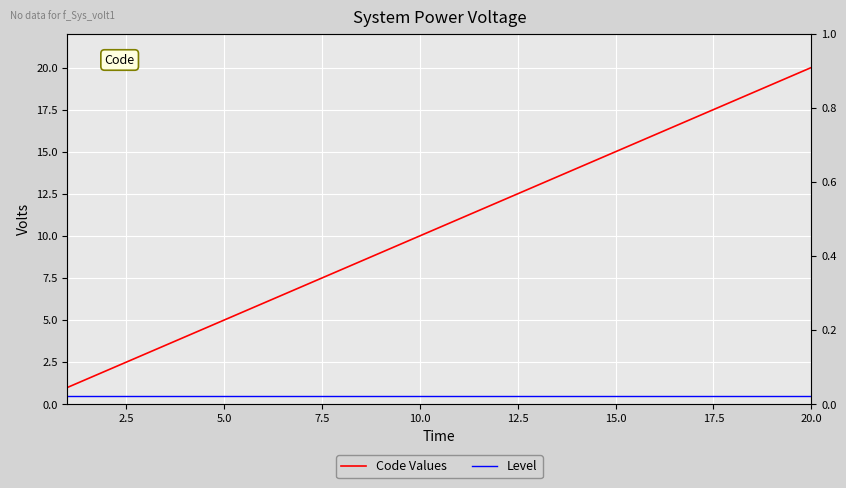

What is the label of the 18th point from the right?

5.0